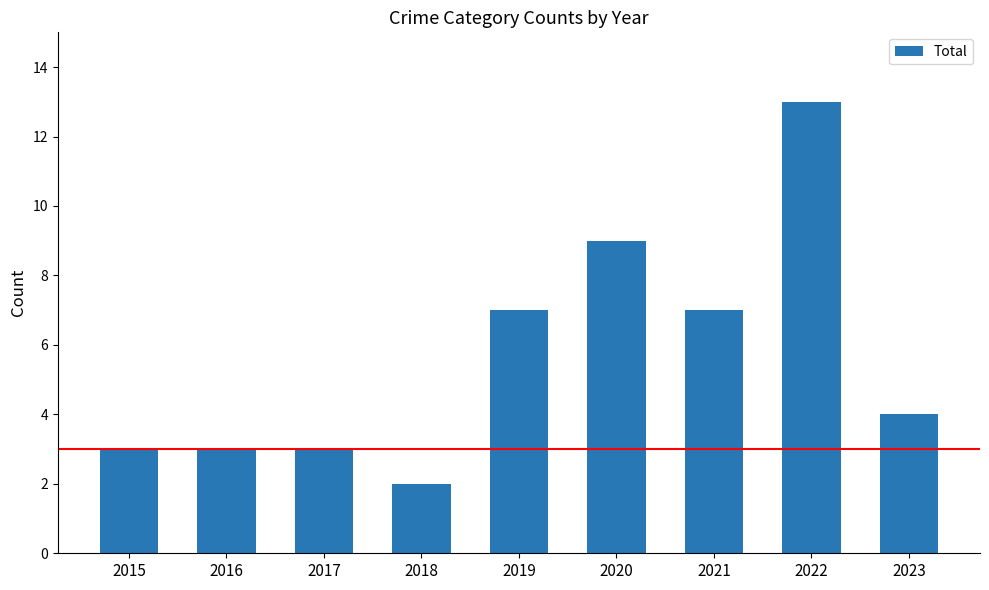

Read the value at 2021, to the nearest 10.

10